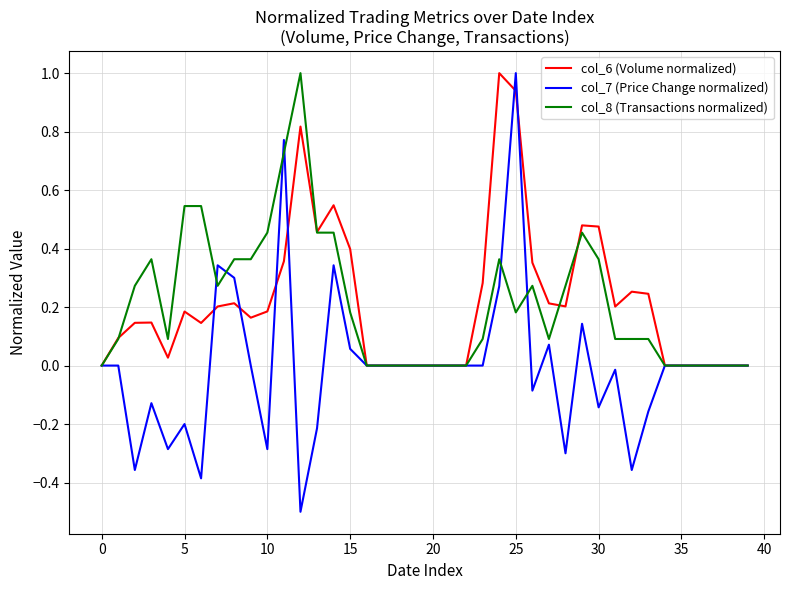

Which series has the widest spread of values?

col_7 (Price Change normalized)